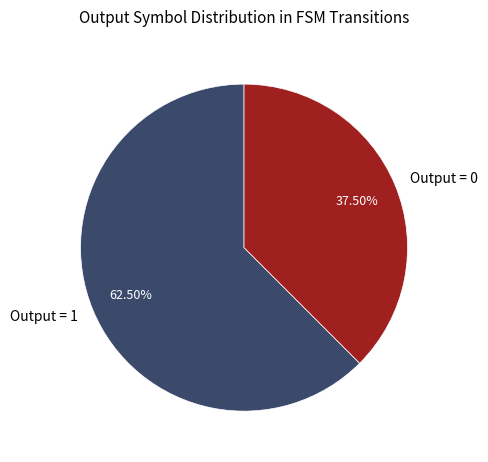

Approximately how many times larger is the value at Output = 0 compared to Output = 1?

0.6